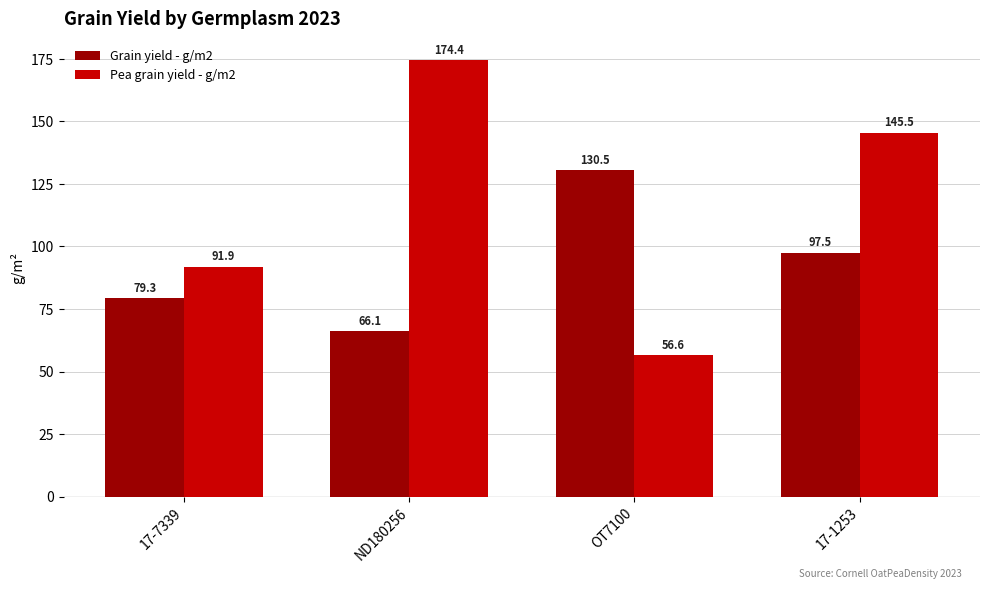

What is the highest value of the Grain yield - g/m2 series?

130.5